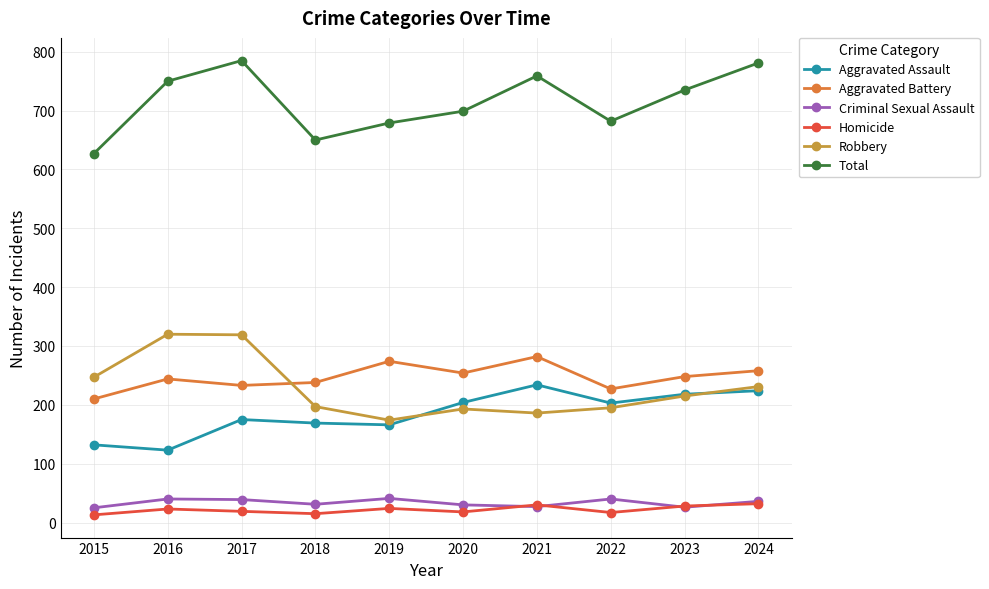

What value does the Aggravated Battery series have at 2017, to the nearest 5?

235